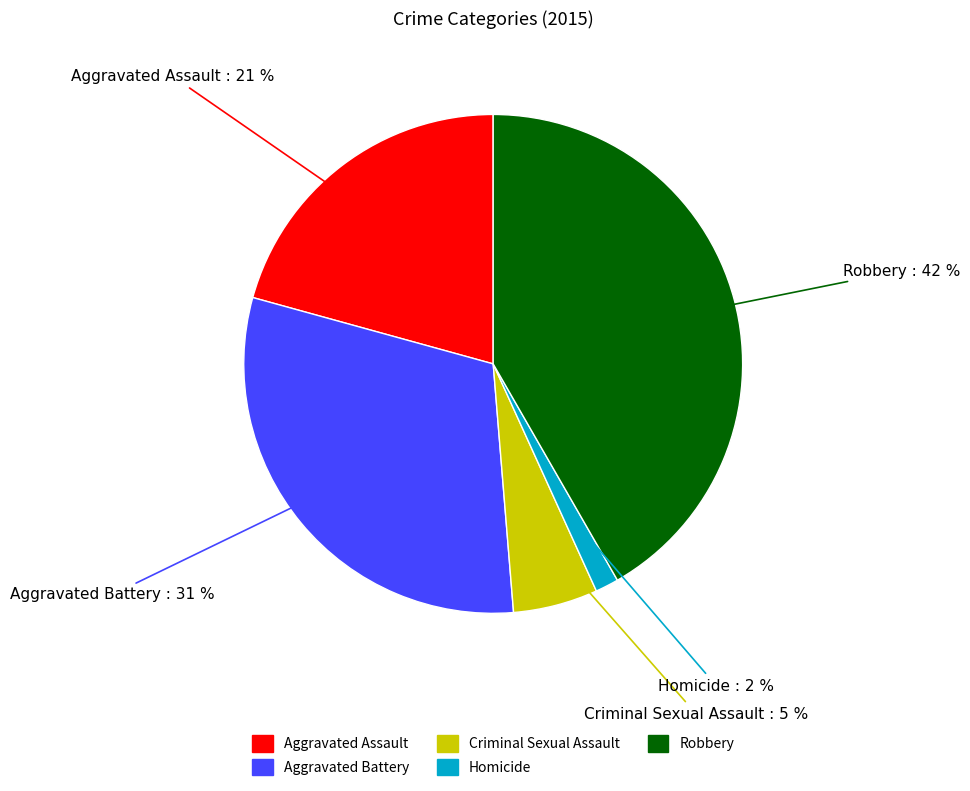

Is it true that Robbery is 37% of the pie?

False